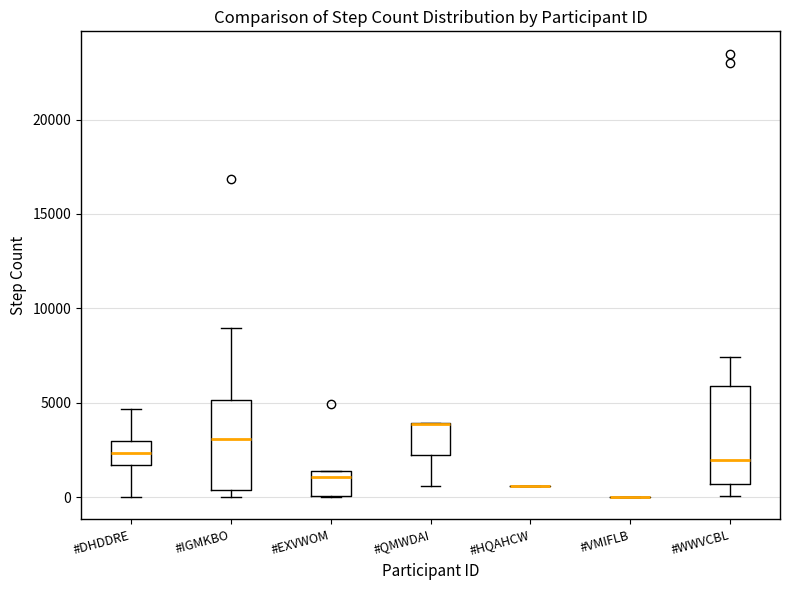

Where is the upper edge of the box for #EXVWOM on the y-axis? The values are not printed on the chart, so give them approximately, as read against the axis.

1500